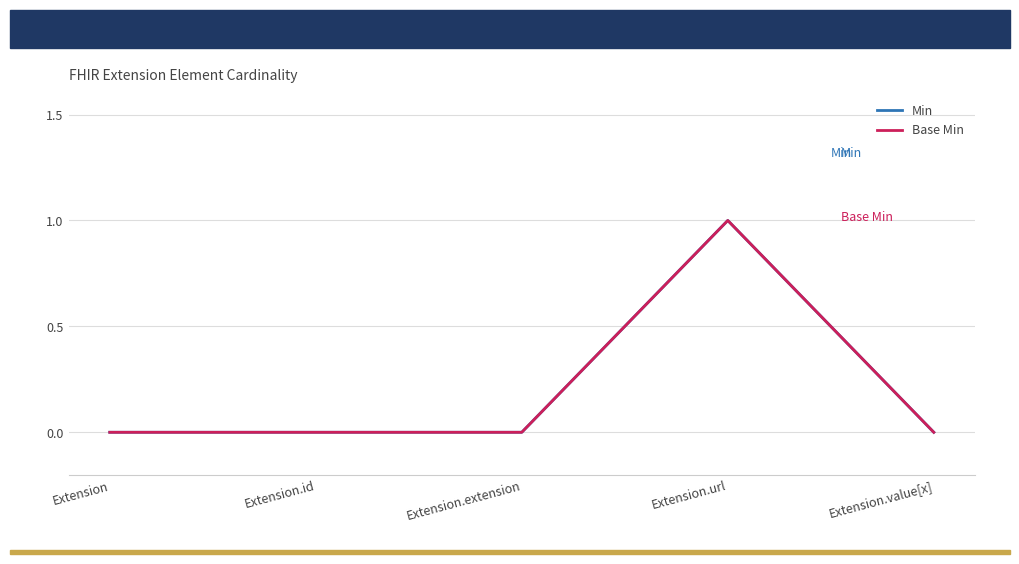

Is this an area chart (filled region under the line)?

No